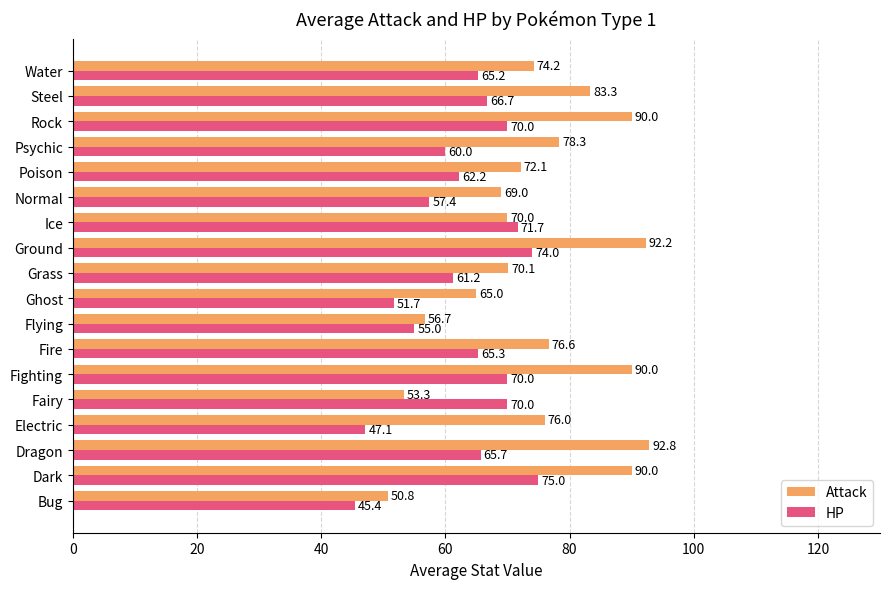

True or false: Attack has a value of 17.0 at Psychic.

False